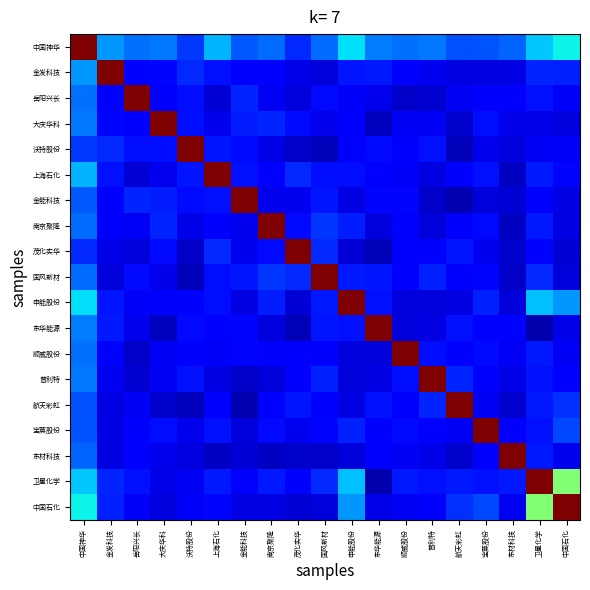

Reading left to right, extract all data points from this chart.

中国神华: 中国神华=1.0	金发科技=0.3	岳阳兴长=0.2	大庆华科=0.2	沃特股份=0.2	上海石化=0.3	金能科技=0.2	南京聚隆=0.2	茂化实华=0.2	国风新材=0.2	申能股份=0.3	东华能源=0.2	顺威股份=0.2	普利特=0.2	航天彩虹=0.2	宝莫股份=0.2	东材科技=0.2	卫星化学=0.3	中国石化=0.4
金发科技: 中国神华=0.3	金发科技=1.0	岳阳兴长=0.1	大庆华科=0.1	沃特股份=0.2	上海石化=0.1	金能科技=0.1	南京聚隆=0.1	茂化实华=0.1	国风新材=0.1	申能股份=0.1	东华能源=0.2	顺威股份=0.1	普利特=0.1	航天彩虹=0.1	宝莫股份=0.1	东材科技=0.1	卫星化学=0.2	中国石化=0.2
岳阳兴长: 中国神华=0.2	金发科技=0.1	岳阳兴长=1.0	大庆华科=0.1	沃特股份=0.1	上海石化=0.1	金能科技=0.2	南京聚隆=0.1	茂化实华=0.1	国风新材=0.1	申能股份=0.1	东华能源=0.1	顺威股份=0.1	普利特=0.1	航天彩虹=0.1	宝莫股份=0.1	东材科技=0.1	卫星化学=0.1	中国石化=0.1
大庆华科: 中国神华=0.2	金发科技=0.1	岳阳兴长=0.1	大庆华科=1.0	沃特股份=0.1	上海石化=0.1	金能科技=0.2	南京聚隆=0.2	茂化实华=0.1	国风新材=0.1	申能股份=0.1	东华能源=0.1	顺威股份=0.1	普利特=0.1	航天彩虹=0.1	宝莫股份=0.1	东材科技=0.1	卫星化学=0.1	中国石化=0.1
沃特股份: 中国神华=0.2	金发科技=0.2	岳阳兴长=0.1	大庆华科=0.1	沃特股份=1.0	上海石化=0.1	金能科技=0.1	南京聚隆=0.1	茂化实华=0.1	国风新材=0.1	申能股份=0.1	东华能源=0.1	顺威股份=0.1	普利特=0.1	航天彩虹=0.1	宝莫股份=0.1	东材科技=0.1	卫星化学=0.1	中国石化=0.1
上海石化: 中国神华=0.3	金发科技=0.1	岳阳兴长=0.1	大庆华科=0.1	沃特股份=0.1	上海石化=1.0	金能科技=0.1	南京聚隆=0.1	茂化实华=0.2	国风新材=0.1	申能股份=0.1	东华能源=0.1	顺威股份=0.1	普利特=0.1	航天彩虹=0.1	宝莫股份=0.1	东材科技=0.1	卫星化学=0.2	中国石化=0.1
金能科技: 中国神华=0.2	金发科技=0.1	岳阳兴长=0.2	大庆华科=0.2	沃特股份=0.1	上海石化=0.1	金能科技=1.0	南京聚隆=0.1	茂化实华=0.1	国风新材=0.1	申能股份=0.1	东华能源=0.1	顺威股份=0.1	普利特=0.1	航天彩虹=0.0	宝莫股份=0.1	东材科技=0.1	卫星化学=0.1	中国石化=0.1
南京聚隆: 中国神华=0.2	金发科技=0.1	岳阳兴长=0.1	大庆华科=0.2	沃特股份=0.1	上海石化=0.1	金能科技=0.1	南京聚隆=1.0	茂化实华=0.1	国风新材=0.2	申能股份=0.2	东华能源=0.1	顺威股份=0.1	普利特=0.1	航天彩虹=0.1	宝莫股份=0.1	东材科技=0.1	卫星化学=0.2	中国石化=0.1
茂化实华: 中国神华=0.2	金发科技=0.1	岳阳兴长=0.1	大庆华科=0.1	沃特股份=0.1	上海石化=0.2	金能科技=0.1	南京聚隆=0.1	茂化实华=1.0	国风新材=0.2	申能股份=0.1	东华能源=0.0	顺威股份=0.1	普利特=0.1	航天彩虹=0.1	宝莫股份=0.1	东材科技=0.1	卫星化学=0.1	中国石化=0.1
国风新材: 中国神华=0.2	金发科技=0.1	岳阳兴长=0.1	大庆华科=0.1	沃特股份=0.1	上海石化=0.1	金能科技=0.1	南京聚隆=0.2	茂化实华=0.2	国风新材=1.0	申能股份=0.1	东华能源=0.1	顺威股份=0.1	普利特=0.2	航天彩虹=0.1	宝莫股份=0.1	东材科技=0.1	卫星化学=0.2	中国石化=0.1
申能股份: 中国神华=0.3	金发科技=0.1	岳阳兴长=0.1	大庆华科=0.1	沃特股份=0.1	上海石化=0.1	金能科技=0.1	南京聚隆=0.2	茂化实华=0.1	国风新材=0.1	申能股份=1.0	东华能源=0.1	顺威股份=0.1	普利特=0.1	航天彩虹=0.1	宝莫股份=0.2	东材科技=0.1	卫星化学=0.3	中国石化=0.3
东华能源: 中国神华=0.2	金发科技=0.2	岳阳兴长=0.1	大庆华科=0.1	沃特股份=0.1	上海石化=0.1	金能科技=0.1	南京聚隆=0.1	茂化实华=0.0	国风新材=0.1	申能股份=0.1	东华能源=1.0	顺威股份=0.1	普利特=0.1	航天彩虹=0.1	宝莫股份=0.1	东材科技=0.1	卫星化学=0.0	中国石化=0.1
顺威股份: 中国神华=0.2	金发科技=0.1	岳阳兴长=0.1	大庆华科=0.1	沃特股份=0.1	上海石化=0.1	金能科技=0.1	南京聚隆=0.1	茂化实华=0.1	国风新材=0.1	申能股份=0.1	东华能源=0.1	顺威股份=1.0	普利特=0.1	航天彩虹=0.1	宝莫股份=0.1	东材科技=0.1	卫星化学=0.2	中国石化=0.1
普利特: 中国神华=0.2	金发科技=0.1	岳阳兴长=0.1	大庆华科=0.1	沃特股份=0.1	上海石化=0.1	金能科技=0.1	南京聚隆=0.1	茂化实华=0.1	国风新材=0.2	申能股份=0.1	东华能源=0.1	顺威股份=0.1	普利特=1.0	航天彩虹=0.2	宝莫股份=0.1	东材科技=0.1	卫星化学=0.1	中国石化=0.1
航天彩虹: 中国神华=0.2	金发科技=0.1	岳阳兴长=0.1	大庆华科=0.1	沃特股份=0.1	上海石化=0.1	金能科技=0.0	南京聚隆=0.1	茂化实华=0.1	国风新材=0.1	申能股份=0.1	东华能源=0.1	顺威股份=0.1	普利特=0.2	航天彩虹=1.0	宝莫股份=0.1	东材科技=0.1	卫星化学=0.2	中国石化=0.2
宝莫股份: 中国神华=0.2	金发科技=0.1	岳阳兴长=0.1	大庆华科=0.1	沃特股份=0.1	上海石化=0.1	金能科技=0.1	南京聚隆=0.1	茂化实华=0.1	国风新材=0.1	申能股份=0.2	东华能源=0.1	顺威股份=0.1	普利特=0.1	航天彩虹=0.1	宝莫股份=1.0	东材科技=0.1	卫星化学=0.1	中国石化=0.2
东材科技: 中国神华=0.2	金发科技=0.1	岳阳兴长=0.1	大庆华科=0.1	沃特股份=0.1	上海石化=0.1	金能科技=0.1	南京聚隆=0.1	茂化实华=0.1	国风新材=0.1	申能股份=0.1	东华能源=0.1	顺威股份=0.1	普利特=0.1	航天彩虹=0.1	宝莫股份=0.1	东材科技=1.0	卫星化学=0.2	中国石化=0.1
卫星化学: 中国神华=0.3	金发科技=0.2	岳阳兴长=0.1	大庆华科=0.1	沃特股份=0.1	上海石化=0.2	金能科技=0.1	南京聚隆=0.2	茂化实华=0.1	国风新材=0.2	申能股份=0.3	东华能源=0.0	顺威股份=0.2	普利特=0.1	航天彩虹=0.2	宝莫股份=0.1	东材科技=0.2	卫星化学=1.0	中国石化=0.5
中国石化: 中国神华=0.4	金发科技=0.2	岳阳兴长=0.1	大庆华科=0.1	沃特股份=0.1	上海石化=0.1	金能科技=0.1	南京聚隆=0.1	茂化实华=0.1	国风新材=0.1	申能股份=0.3	东华能源=0.1	顺威股份=0.1	普利特=0.1	航天彩虹=0.2	宝莫股份=0.2	东材科技=0.1	卫星化学=0.5	中国石化=1.0